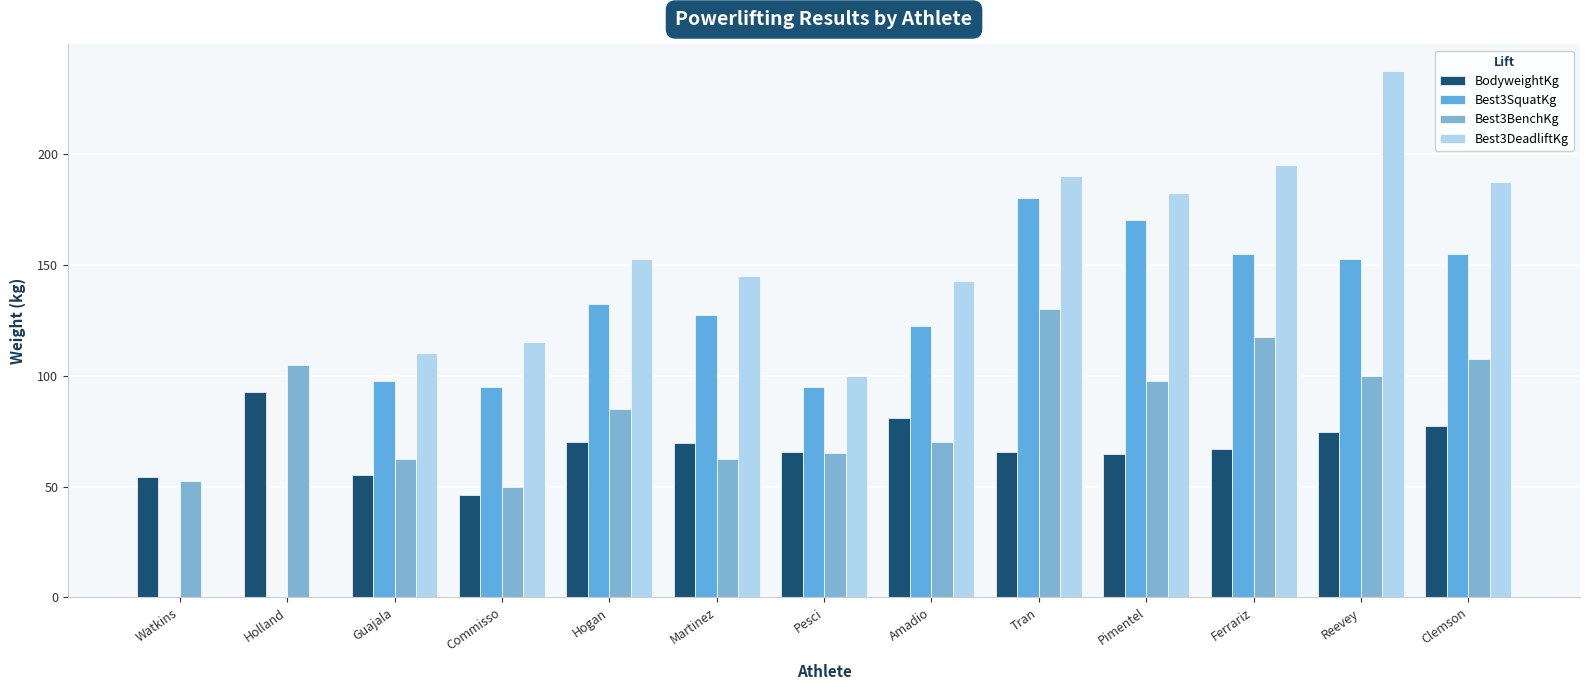

What is the difference between the second highest and second lowest values in the Best3BenchKg series?

65.0